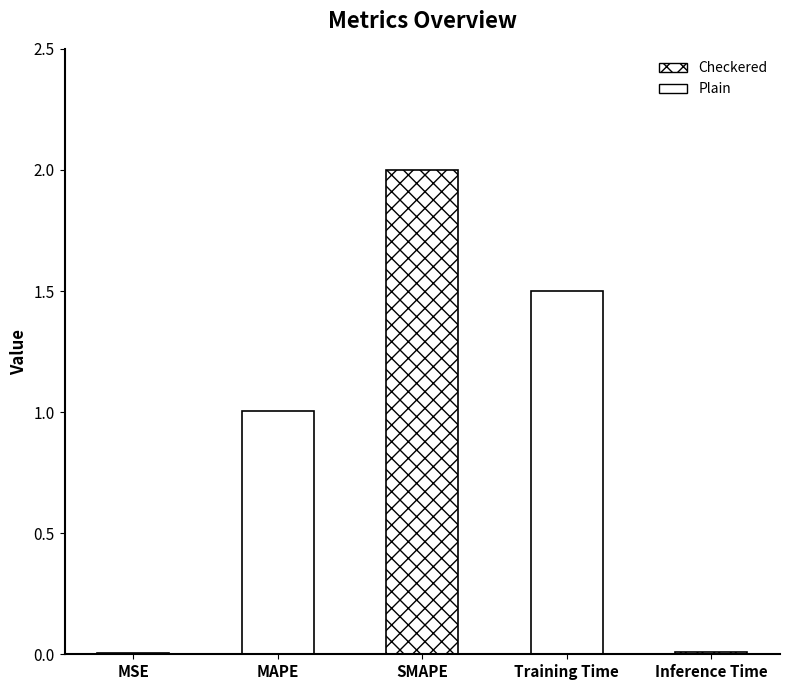

Rank the categories by value from highest to lowest.

SMAPE, Training Time, MAPE, Inference Time, MSE